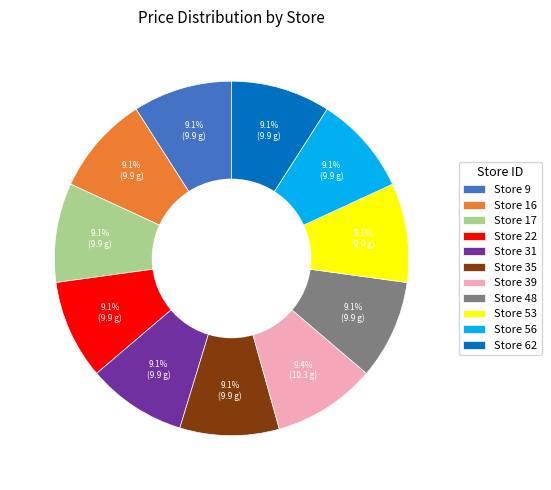

Do Store 9 and Store 31 together represent more than half of the pie?

No